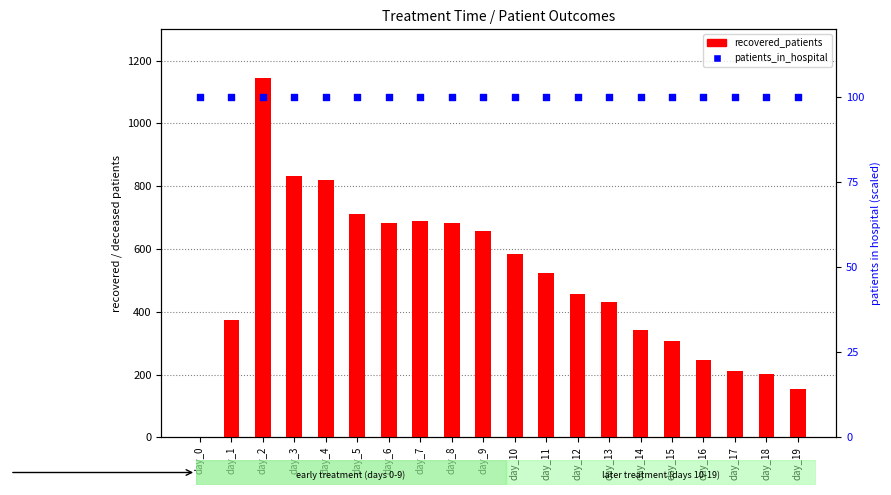

At which category is the sum across all series the highest?

day_2